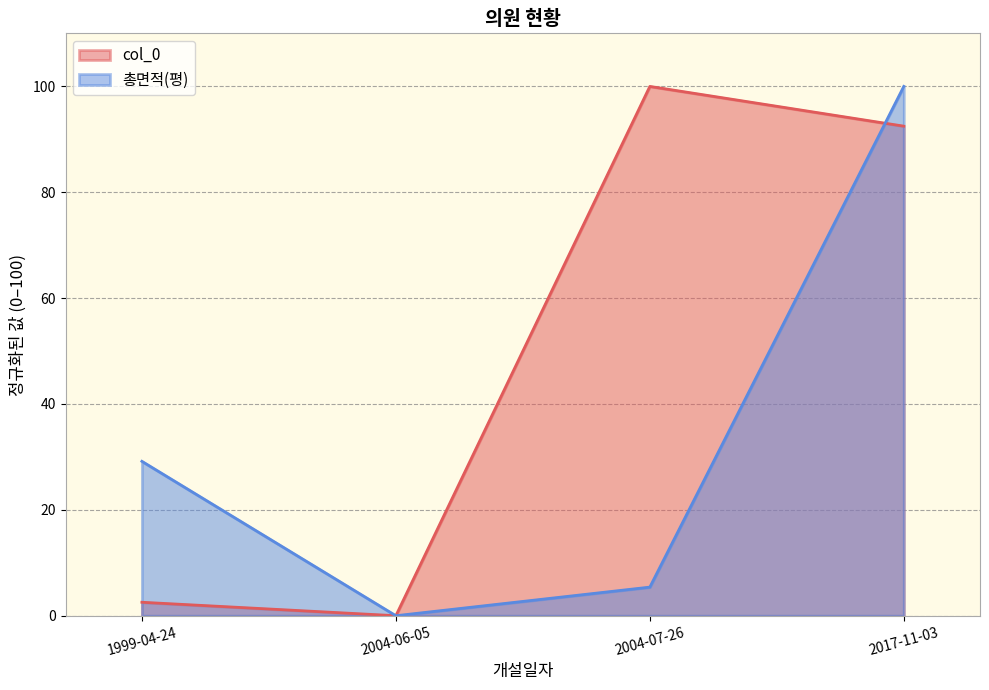

What is the sum of all values?

195.0